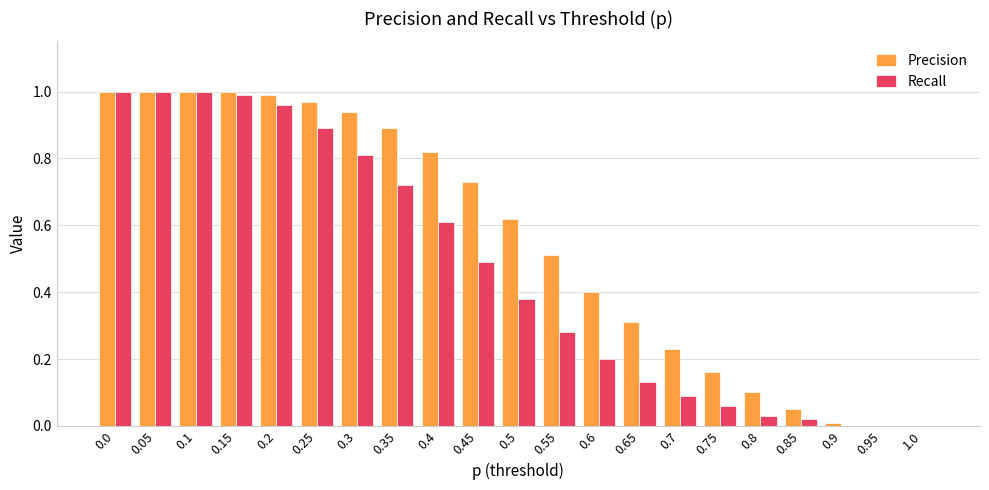

What is the sum of all Recall values?

9.7